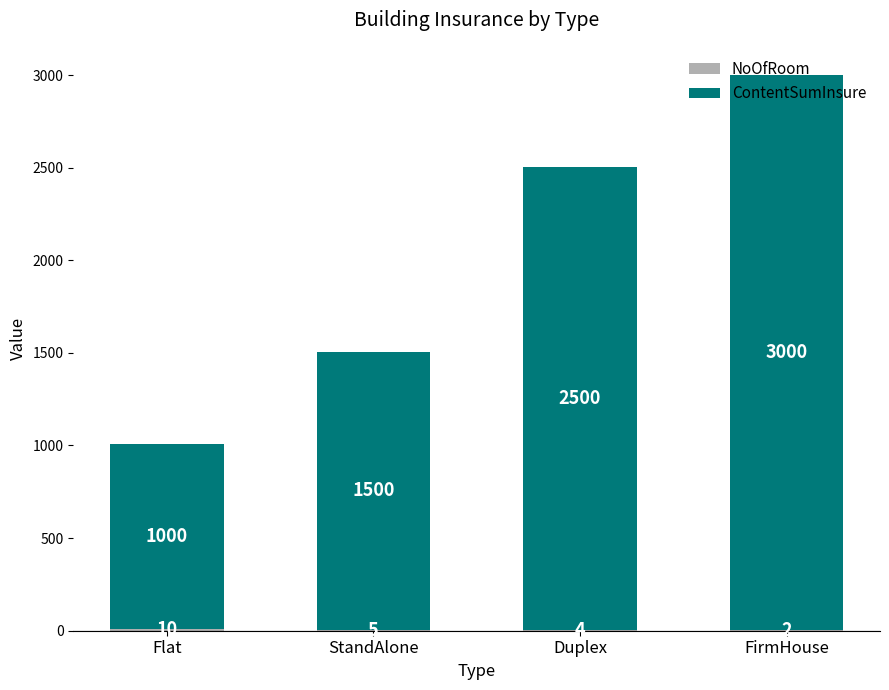

Count the number of categories in the chart.

4